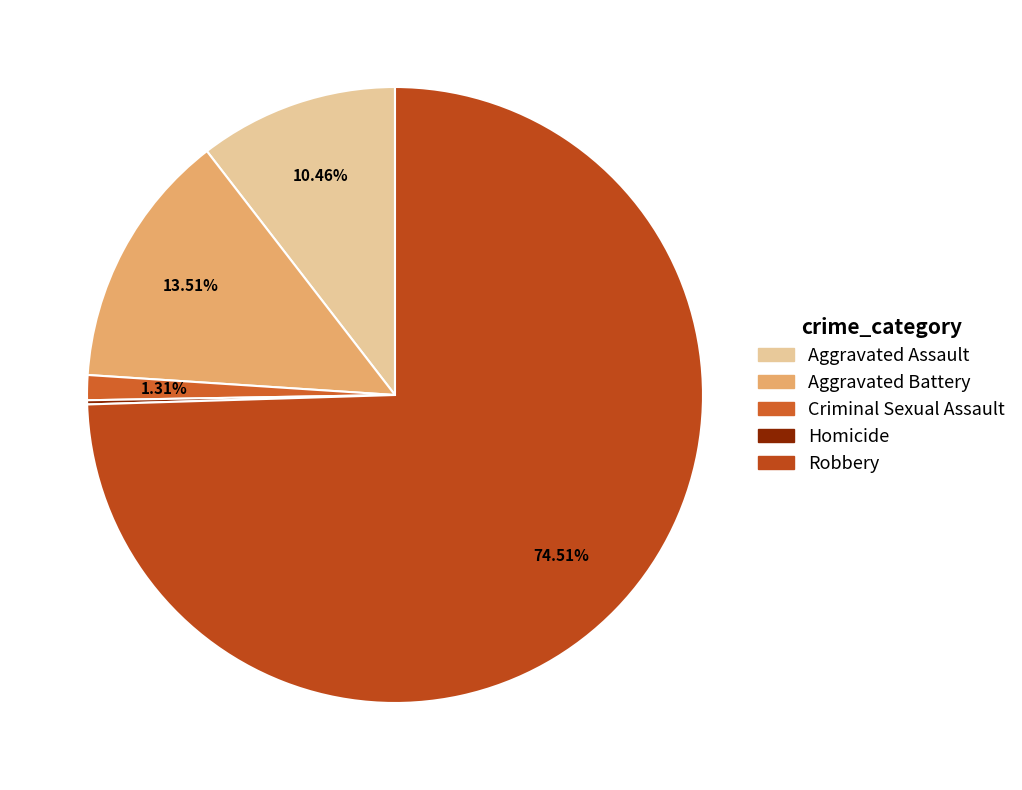

To the nearest percent, what percentage of the pie is Aggravated Assault?

10%